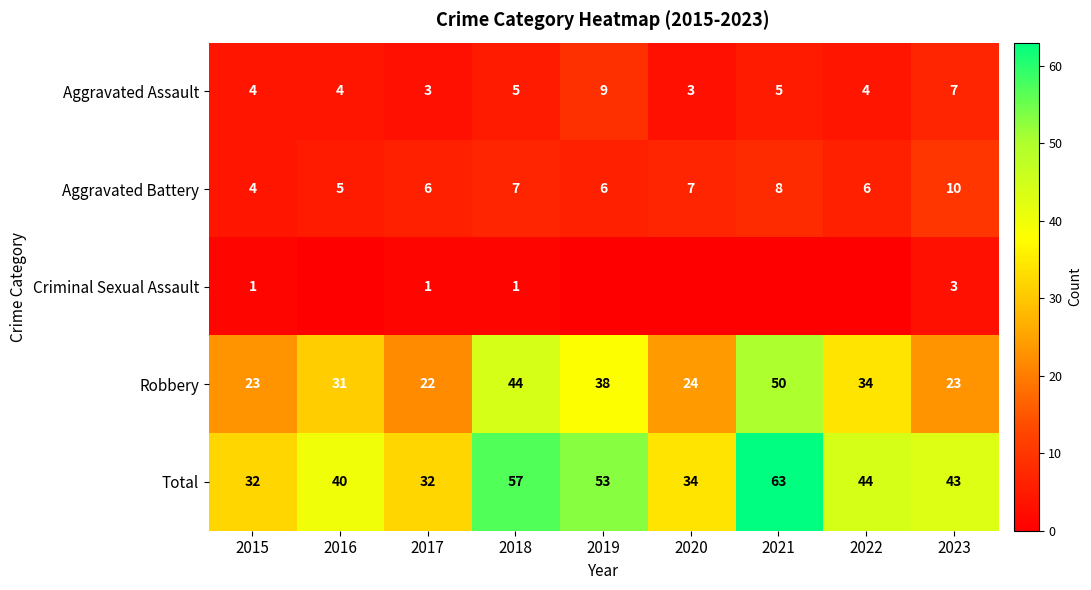

What is the difference between the maximum and minimum values in the Robbery series?

28